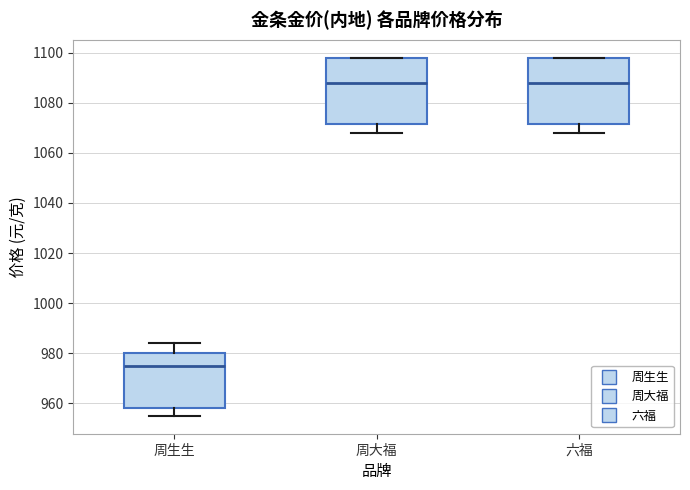

Reading left to right, transcribe this box plot: for each box, give where its median line is, the range the box spans, and where its two whiskers end, as read against the y-axis. The values are not printed on the chart, so give them approximately, as read against the axis.

周生生: median 976, box 958 to 980, whiskers 956 to 984
周大福: median 1088, box 1072 to 1098, whiskers 1068 to 1098
六福: median 1088, box 1072 to 1098, whiskers 1068 to 1098